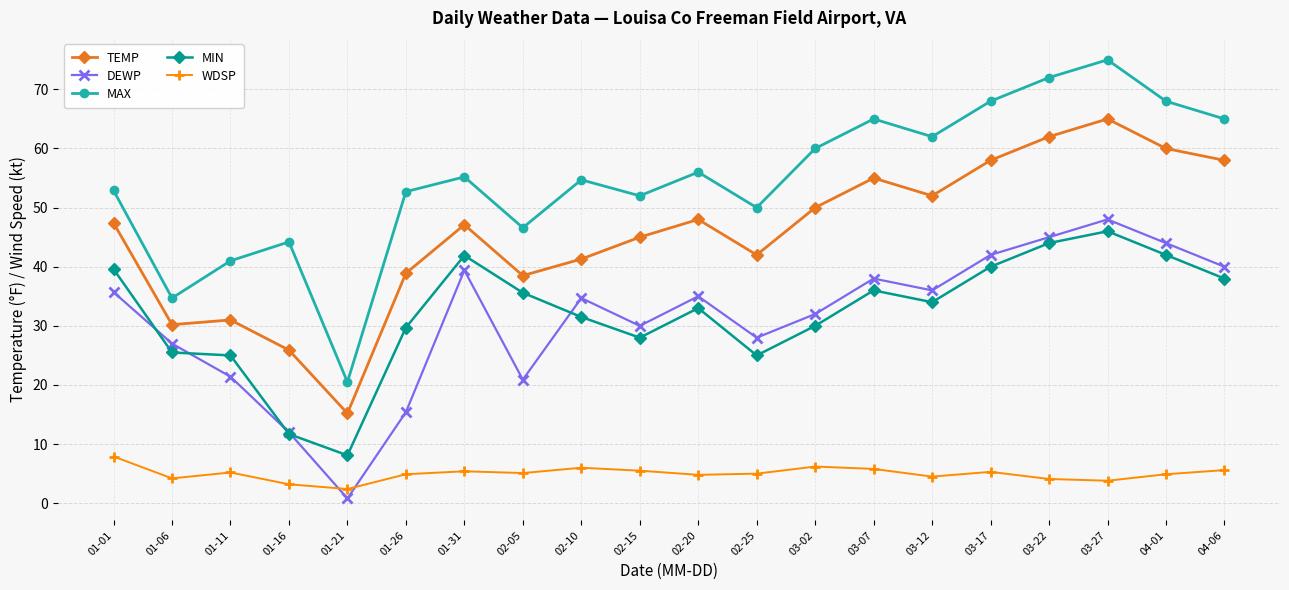

What is the greatest value displayed?

75.0